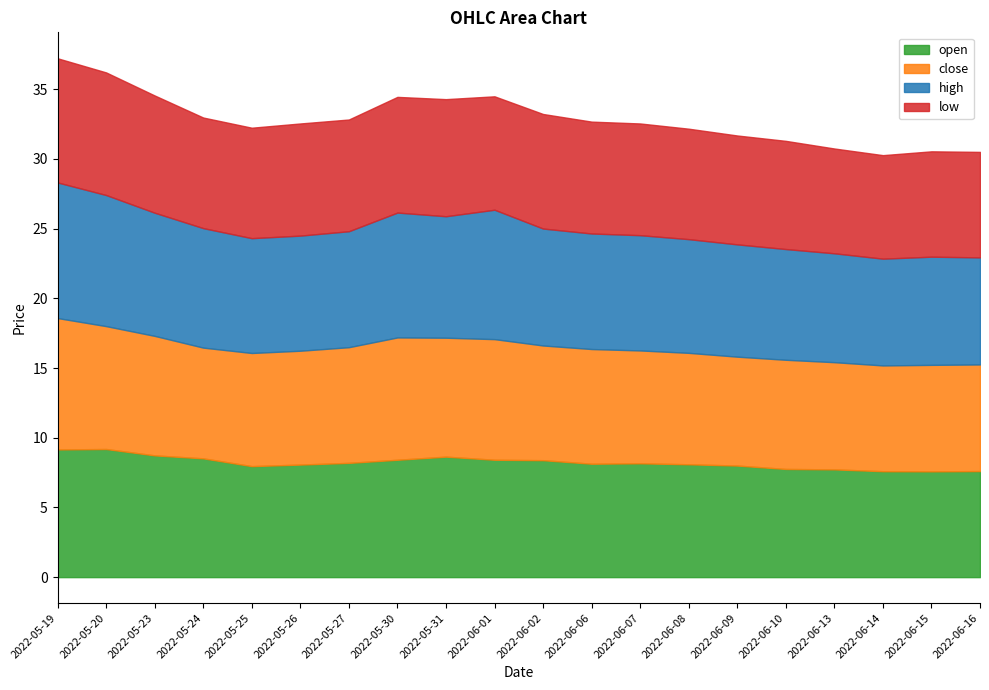

What is the sum of all high values?

168.3